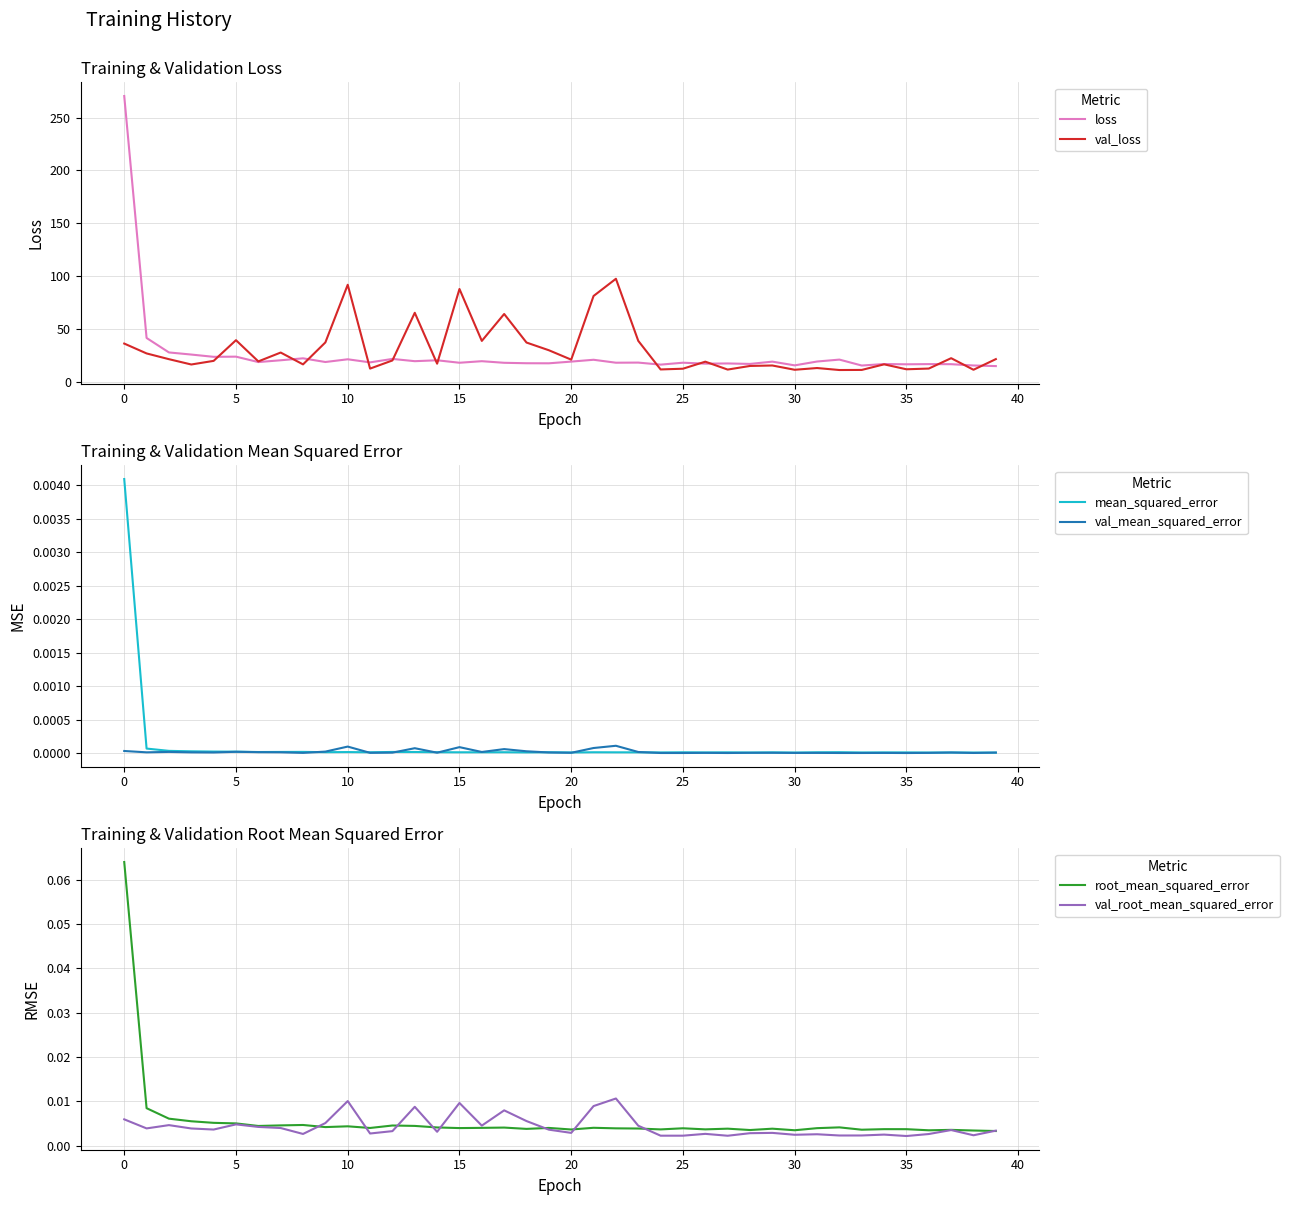

How many categories are shown in the chart?

40